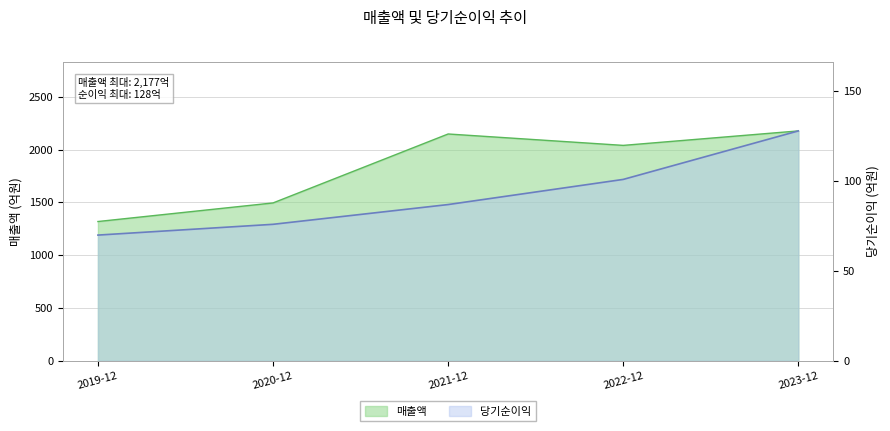

Which series changed the most between 2021-12 and 2022-12?

매출액